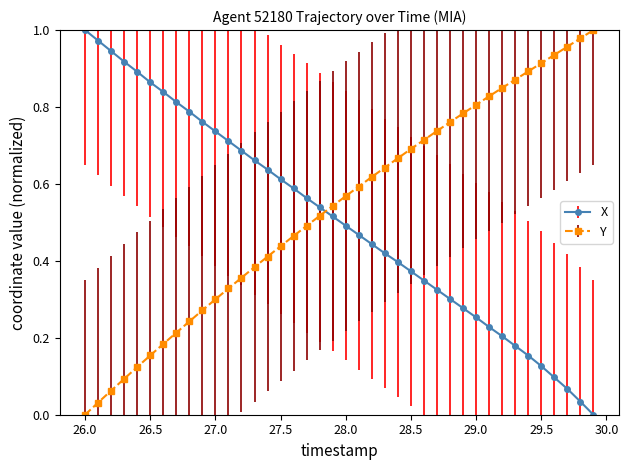

True or false: X has more than 2 points higher than both neighbors.

False